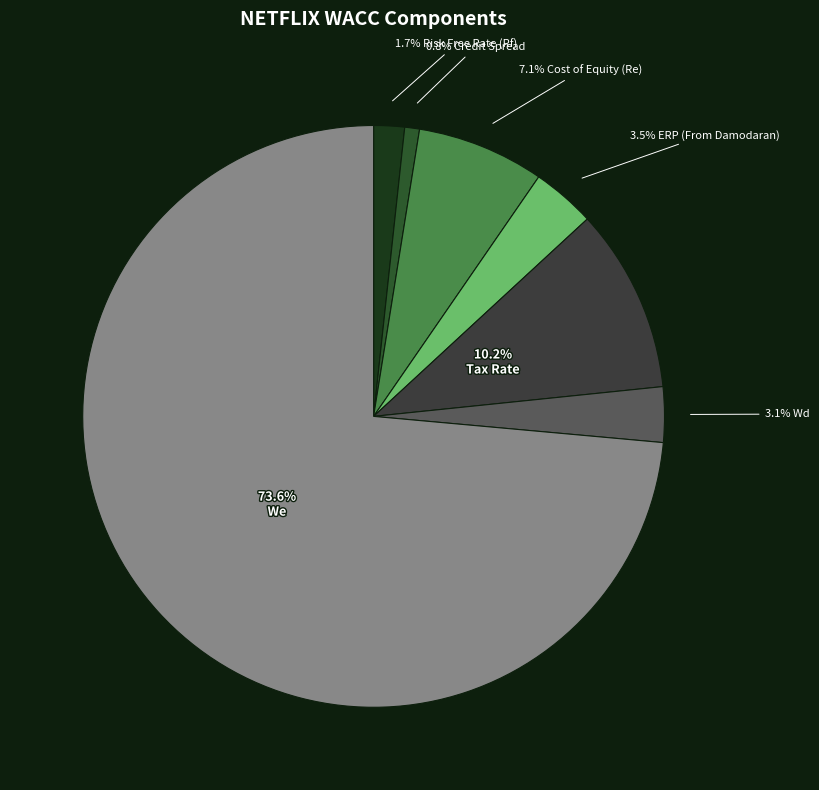

To the nearest percent, what is the difference between the largest and smallest slice percentages?

73%